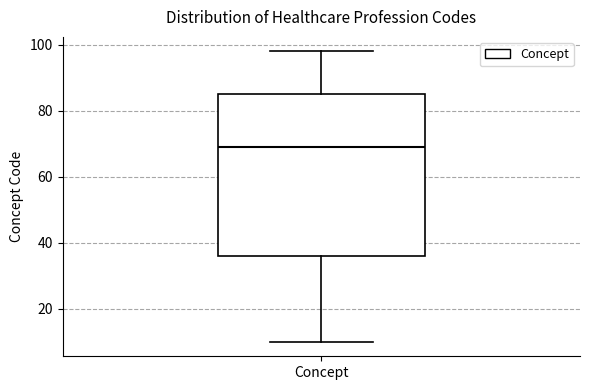

Where does the upper whisker of the box for Concept end on the y-axis? The values are not printed on the chart, so give them approximately, as read against the axis.

98